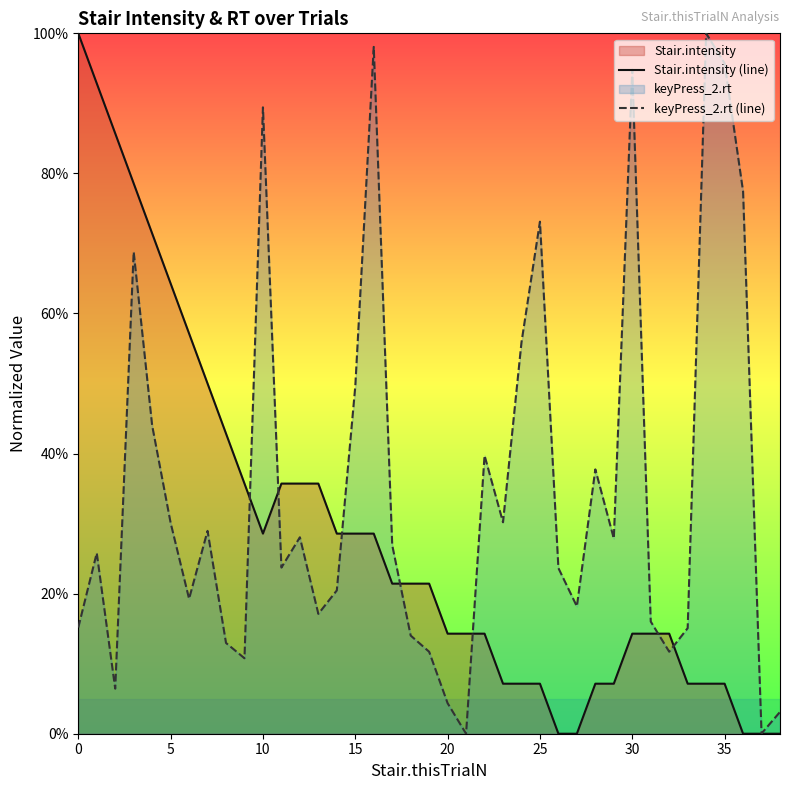

At which label is Stair.intensity (line) closest to 0?

26